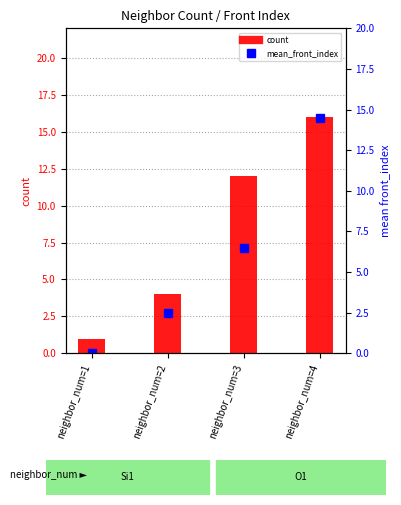

True or false: mean_front_index has a value of 4.0 at neighbor_num=3.

False